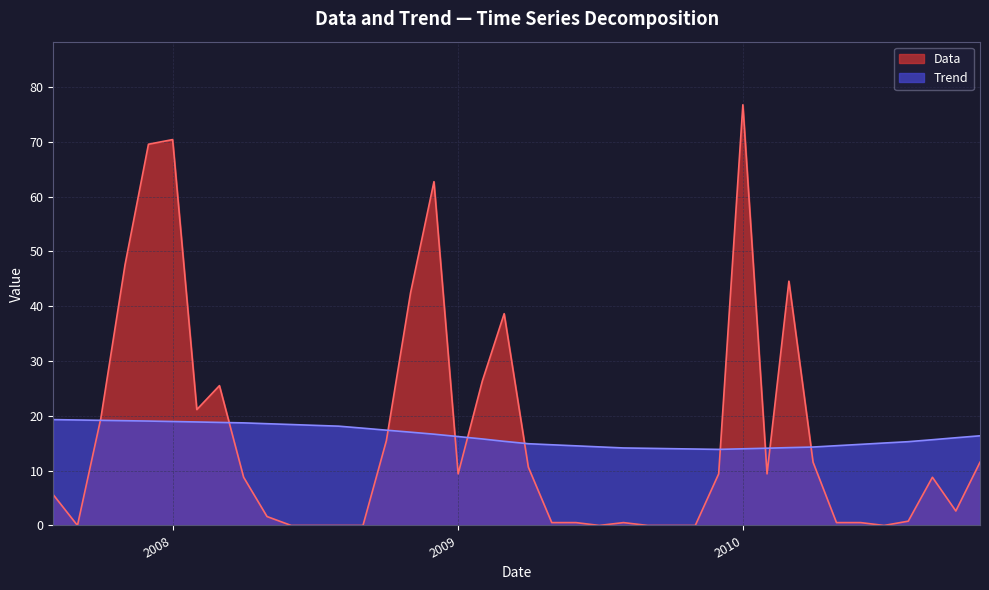

Which series has the widest spread of values?

Data